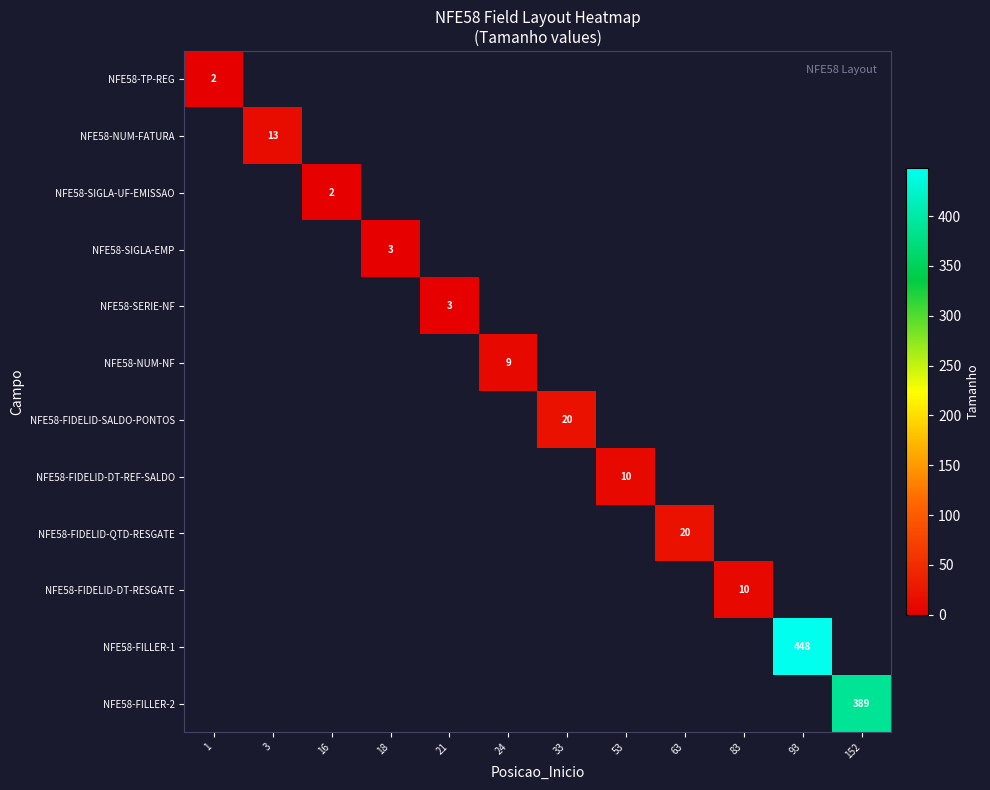

At how many categories does at least one series exceed 19?

4